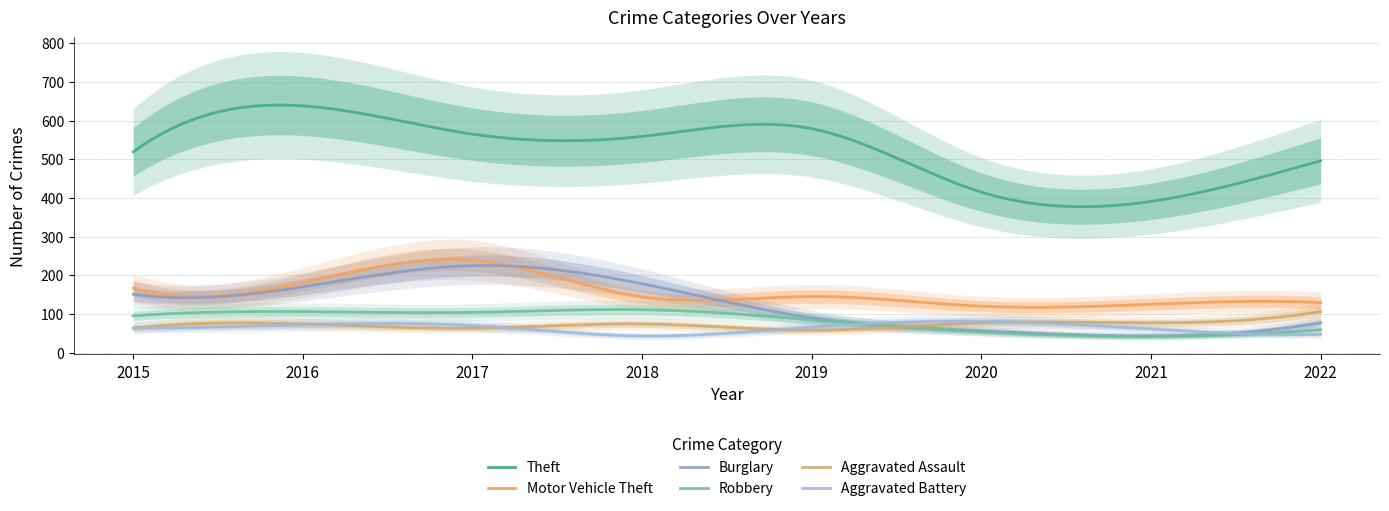

What is the difference between the Burglary values at 2018 and 2015?

27